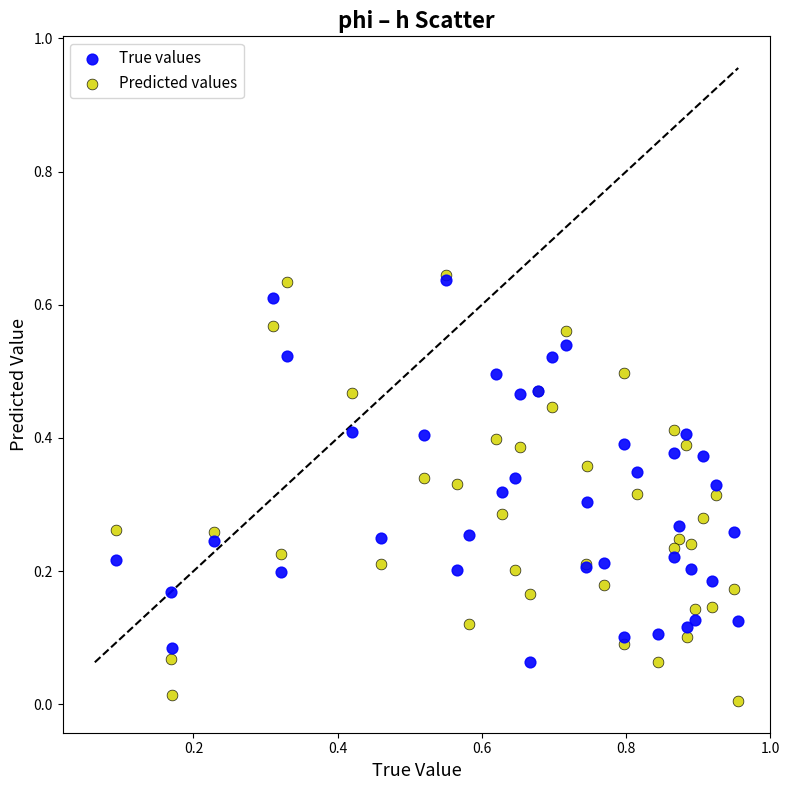

Which series reaches the minimum Y coordinate?

Predicted values